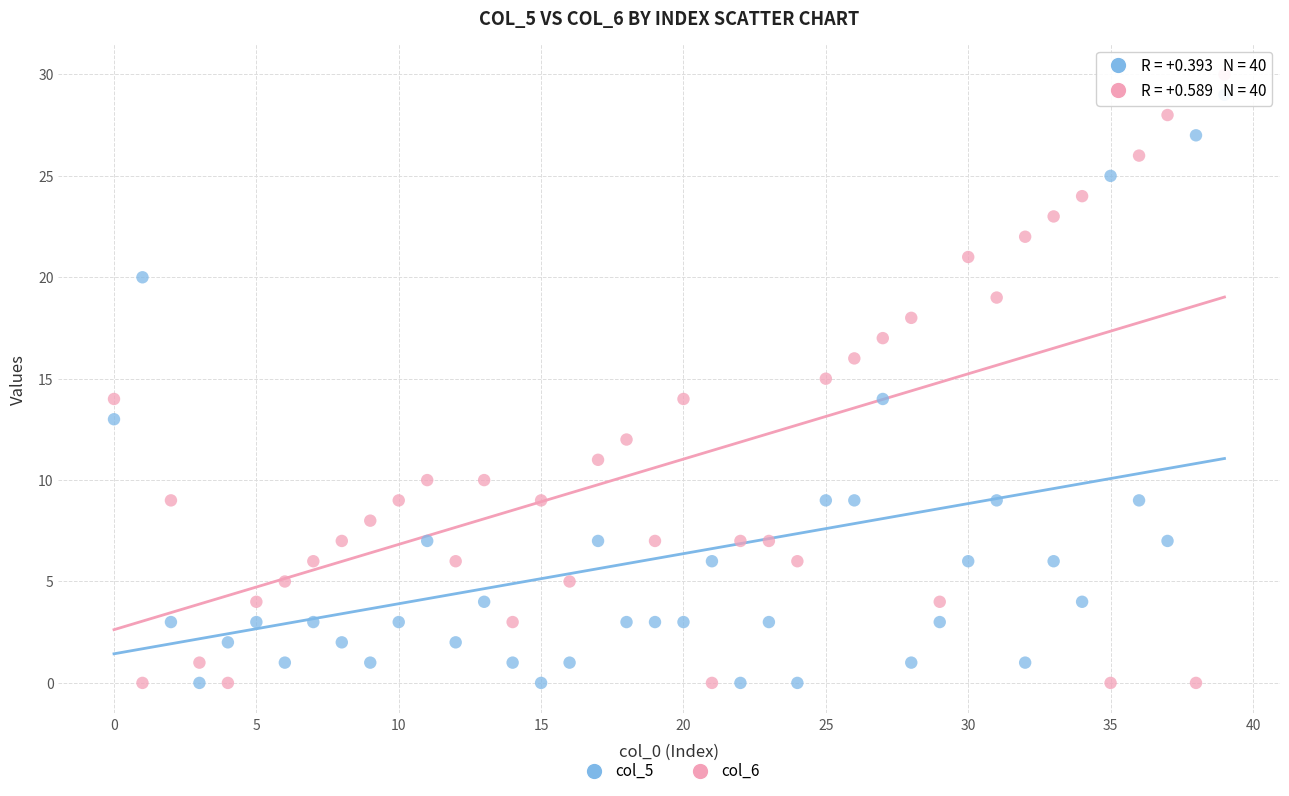

Which series contains the highest Y value?

col_6